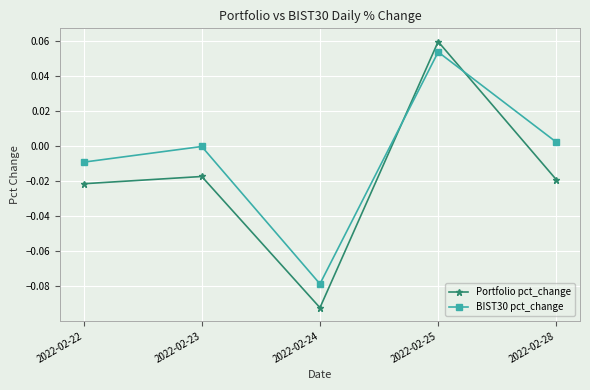

At which category is the sum across all series the highest?

2022-02-25